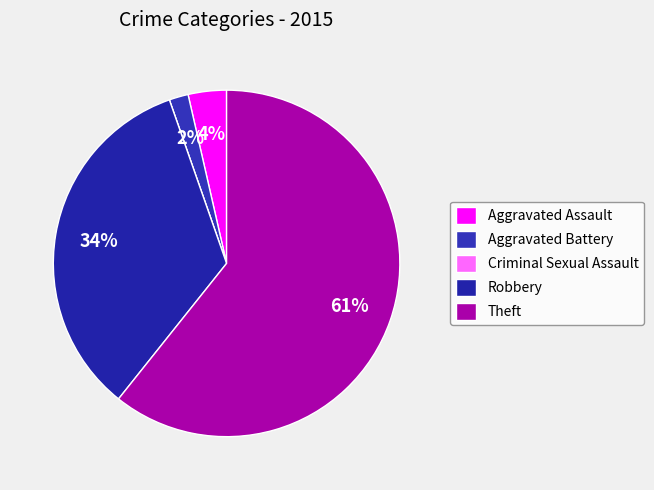

How many segments does this pie chart have?

5